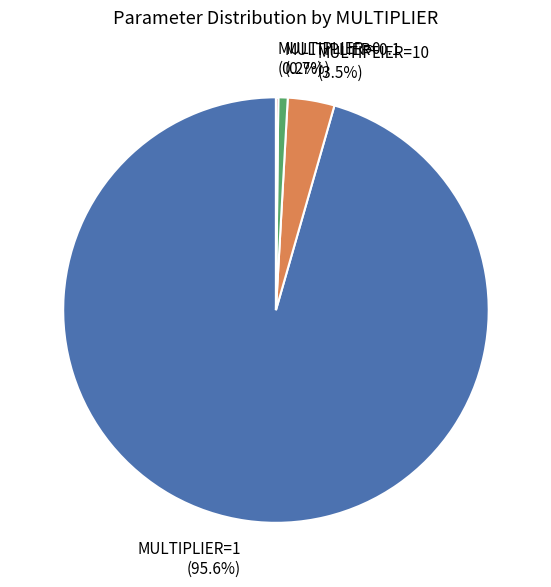

Which category has the biggest portion of the pie?

MULTIPLIER=1 (95.6%)